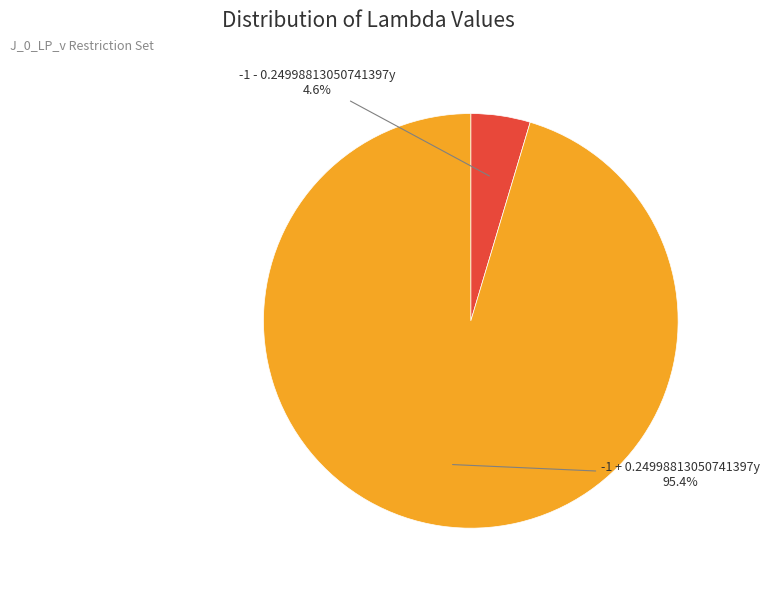

Is it true that -1 - 0.24998813050741397y is 5% of the pie?

True